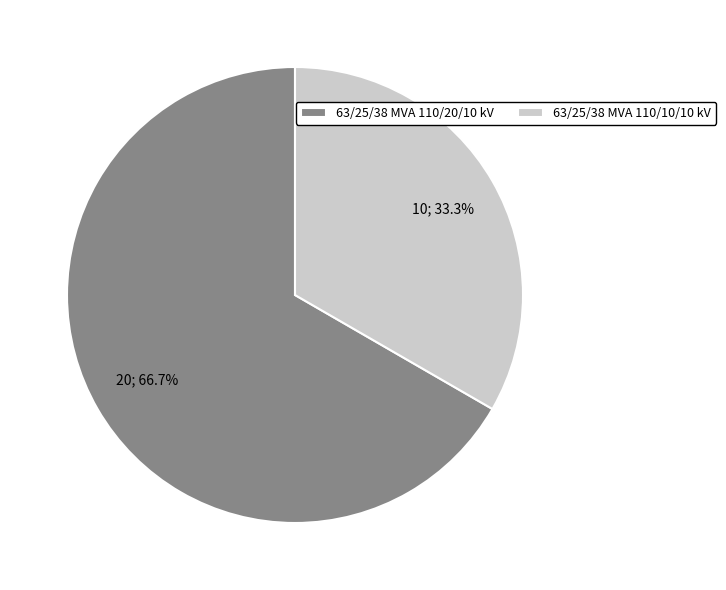

To the nearest percent, what portion does 63/25/38 MVA 110/10/10 kV represent?

33%